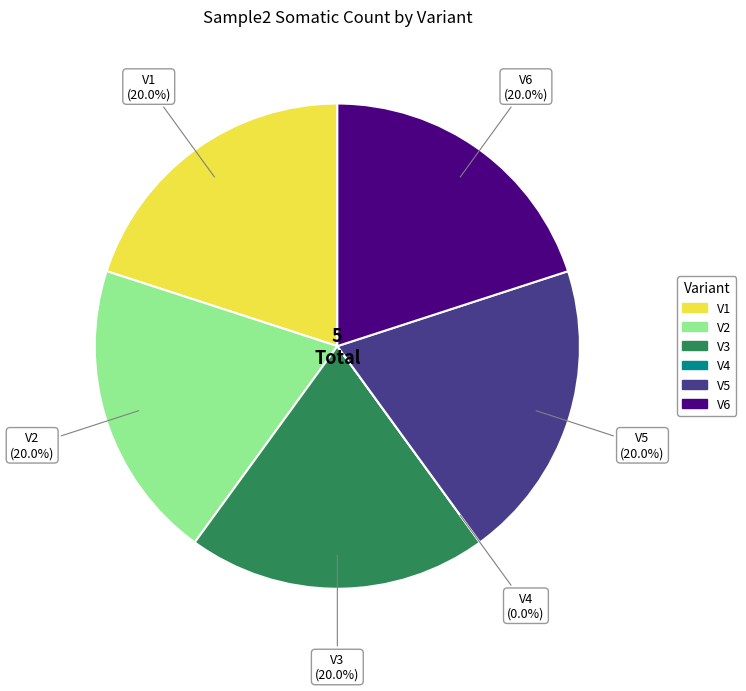

What percentage is the V2 slice, to the nearest percent?

20%